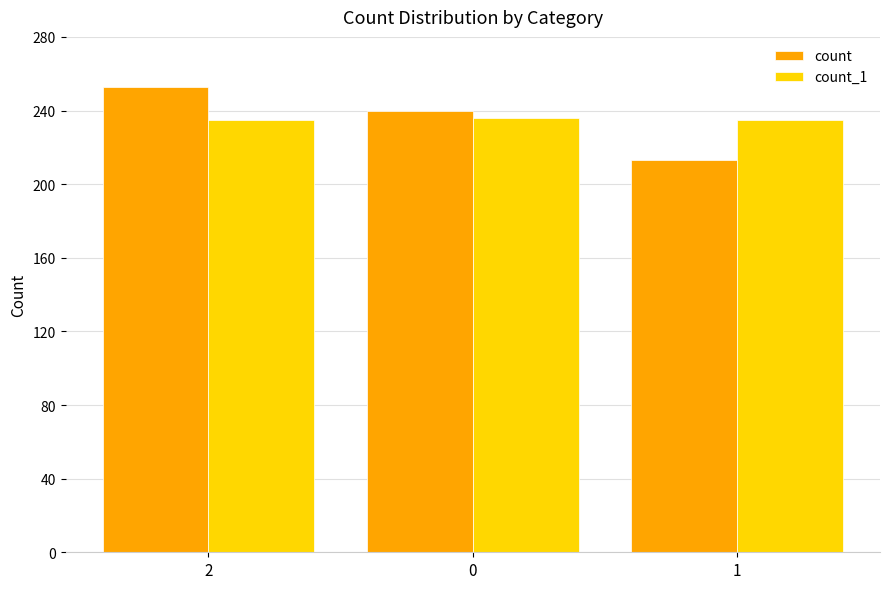

Is the value of count_1 at 2 greater than the value of count at 2?

No